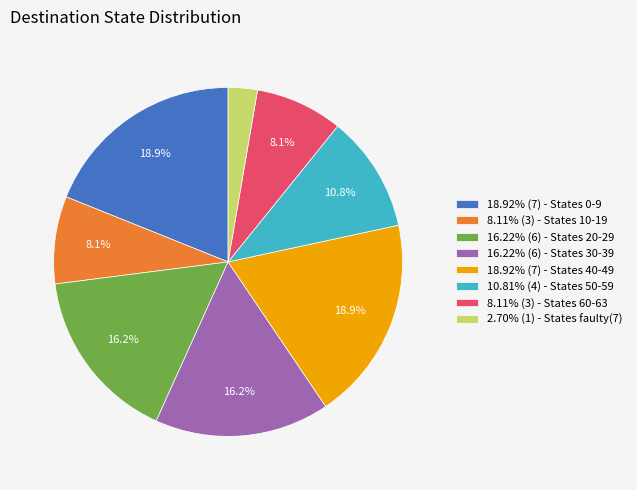

Does any single category account for the majority?

No